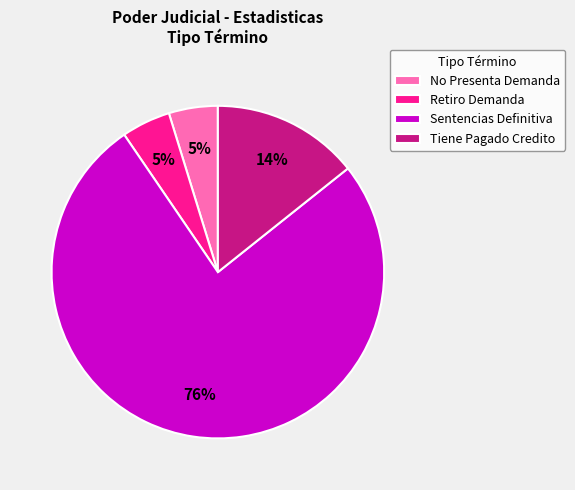

To the nearest percent, what is the difference between the largest and smallest slice percentages?

71%